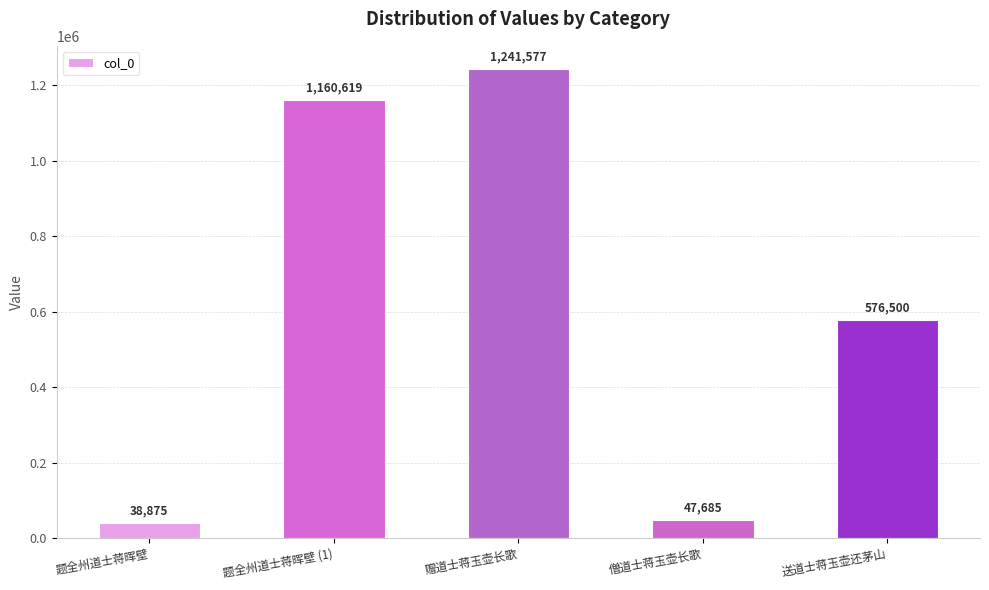

Between 题全州道士蒋晖壁 and 僧道士蒋玉壶长歌, which is larger?

僧道士蒋玉壶长歌